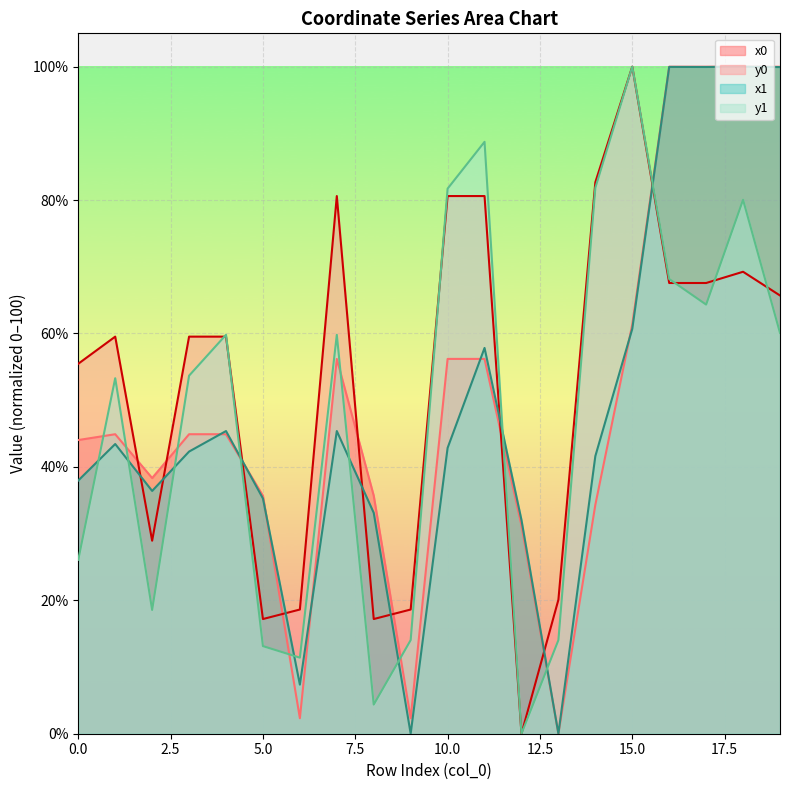

What are all the series names shown in the legend?

x0, y0, x1, y1